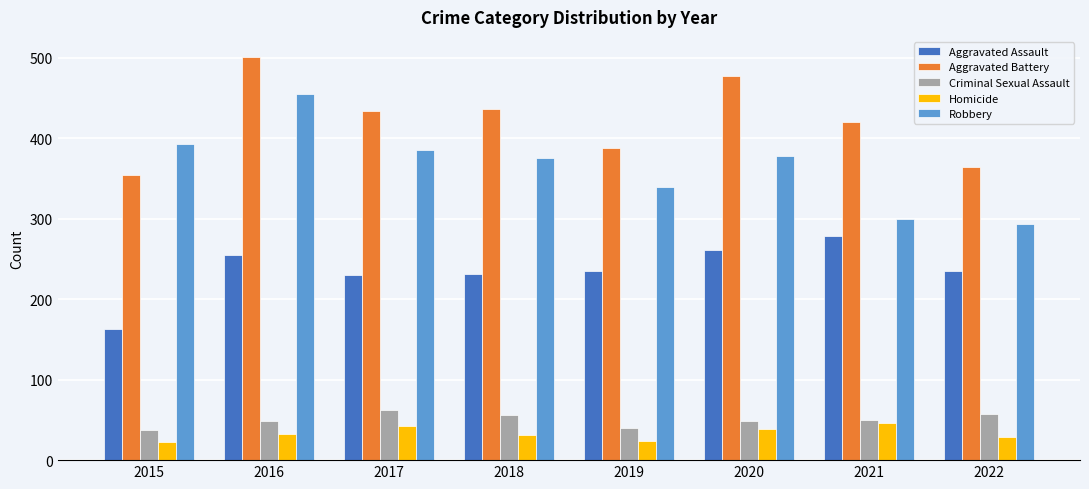

Is it true that Aggravated Assault equals 230 at 2017?

True